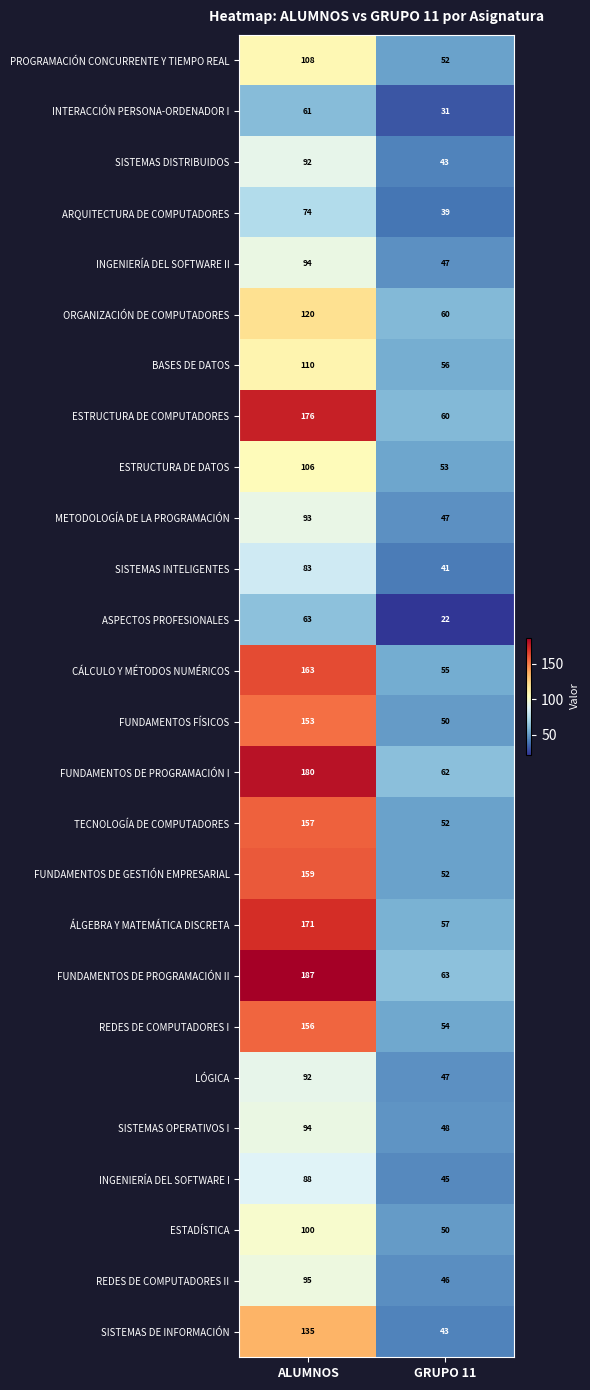

What is the approximate value of INGENIERÍA DEL SOFTWARE I at ALUMNOS, to the nearest 5?

90